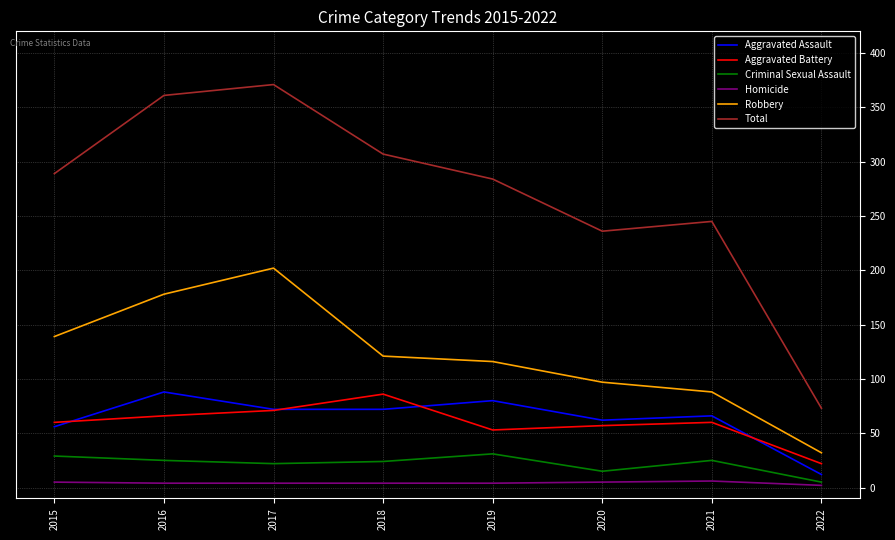

What is the approximate value of Homicide at 2022?

2